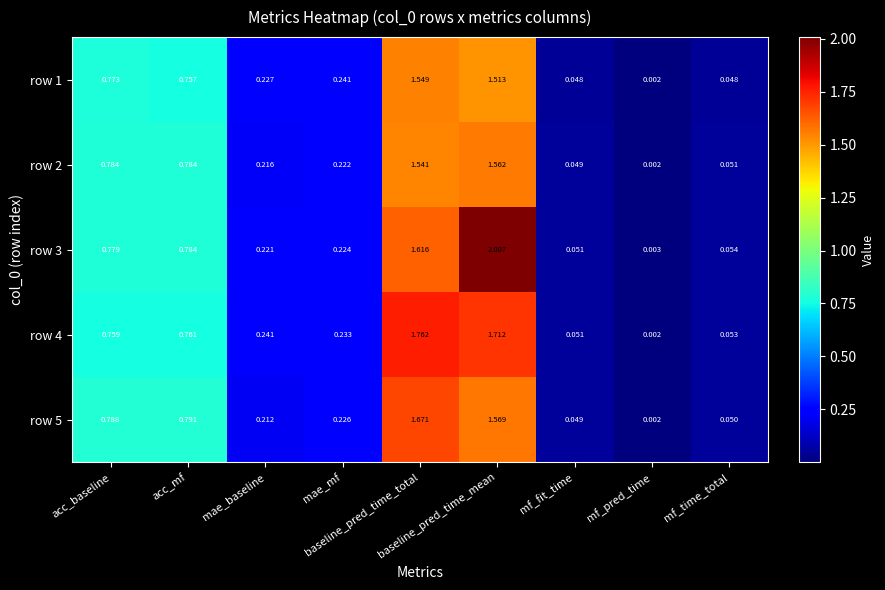

Reading left to right, what are all the values shown in this chart?

row 1: acc_baseline=0.8	acc_mf=0.8	mae_baseline=0.2	mae_mf=0.2	baseline_pred_time_total=1.5	baseline_pred_time_mean=1.5	mf_fit_time=0.0	mf_pred_time=0.0	mf_time_total=0.0
row 2: acc_baseline=0.8	acc_mf=0.8	mae_baseline=0.2	mae_mf=0.2	baseline_pred_time_total=1.5	baseline_pred_time_mean=1.6	mf_fit_time=0.0	mf_pred_time=0.0	mf_time_total=0.1
row 3: acc_baseline=0.8	acc_mf=0.8	mae_baseline=0.2	mae_mf=0.2	baseline_pred_time_total=1.6	baseline_pred_time_mean=2.0	mf_fit_time=0.1	mf_pred_time=0.0	mf_time_total=0.1
row 4: acc_baseline=0.8	acc_mf=0.8	mae_baseline=0.2	mae_mf=0.2	baseline_pred_time_total=1.8	baseline_pred_time_mean=1.7	mf_fit_time=0.1	mf_pred_time=0.0	mf_time_total=0.1
row 5: acc_baseline=0.8	acc_mf=0.8	mae_baseline=0.2	mae_mf=0.2	baseline_pred_time_total=1.7	baseline_pred_time_mean=1.6	mf_fit_time=0.0	mf_pred_time=0.0	mf_time_total=0.1